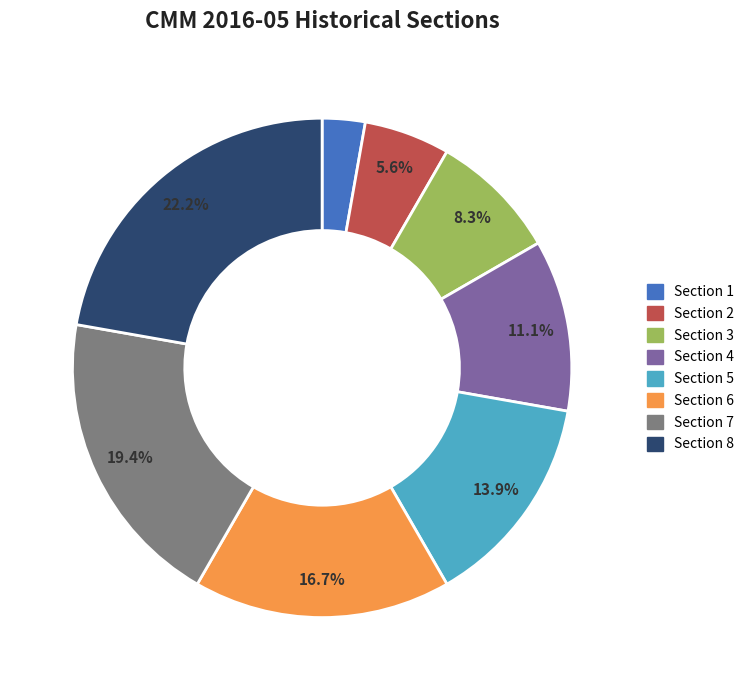

Does any single category account for the majority?

No